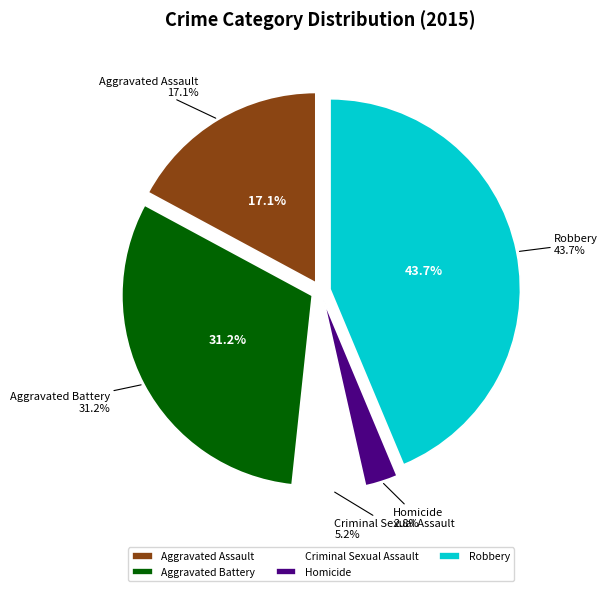

To the nearest percent, what is the difference between the largest and smallest slice percentages?

41%